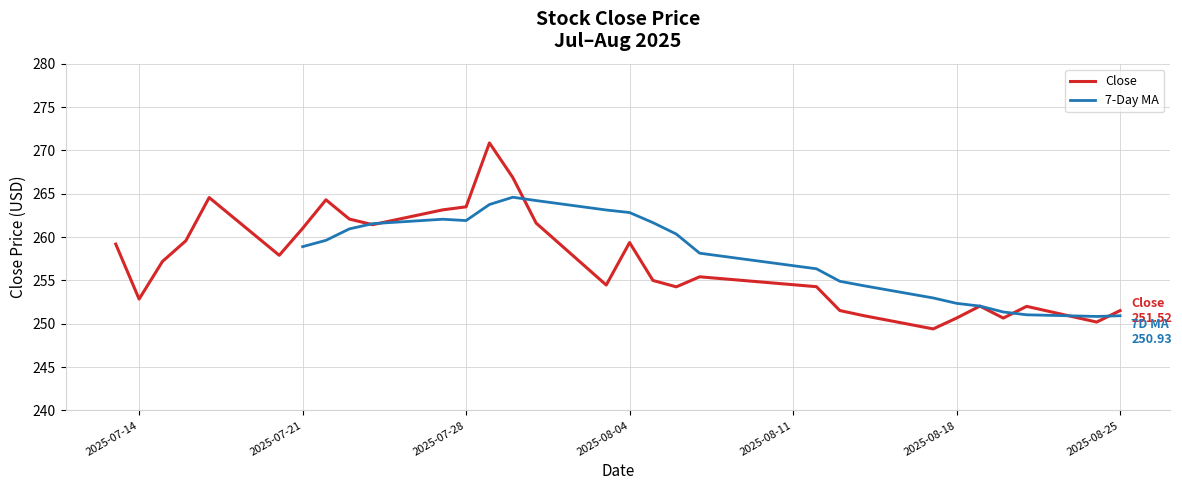

Where is the first local maximum?

2025-07-17